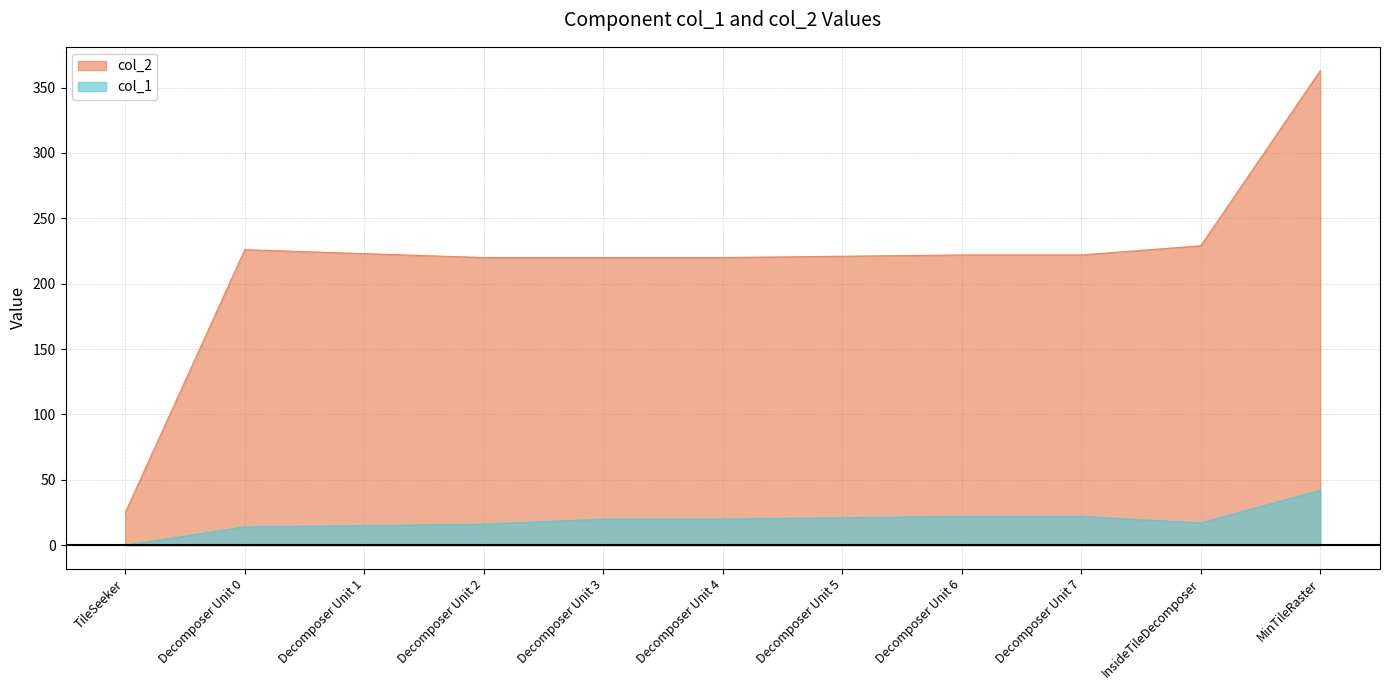

At which category does the chart reach its minimum across all series?

TileSeeker